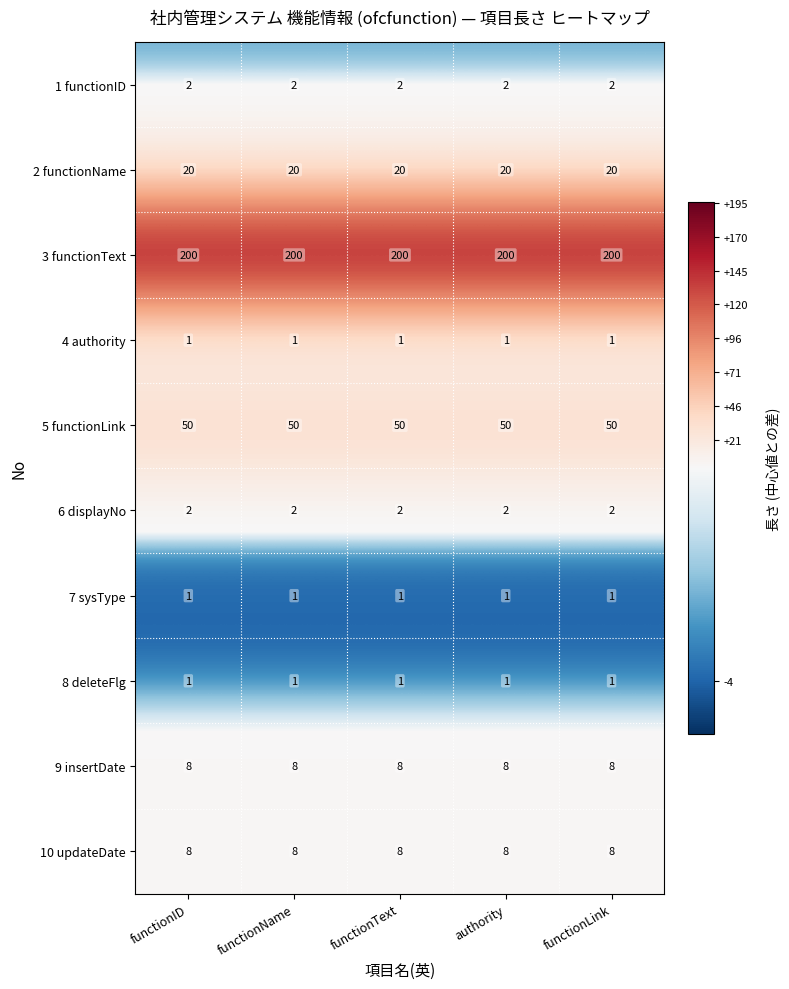

At how many categories does at least one series exceed 174?

5